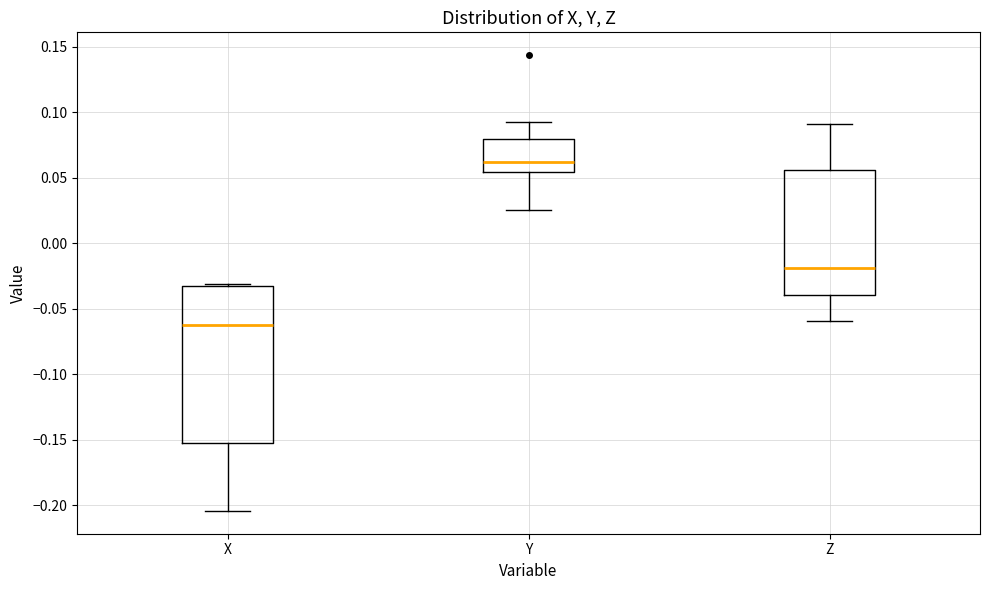

Which box's median line is the lowest?

X